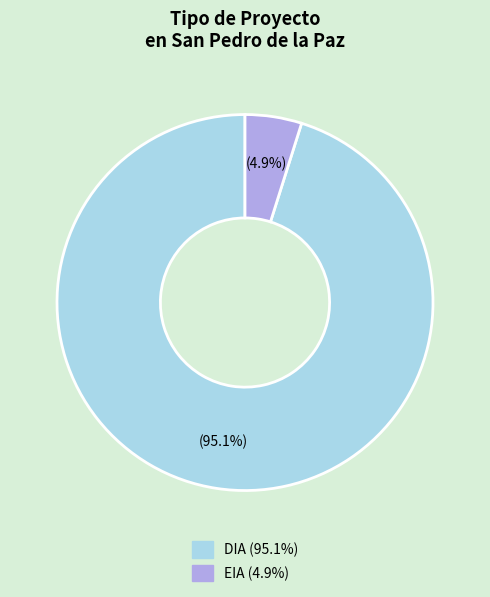

Do DIA and EIA together represent more than half of the pie?

Yes